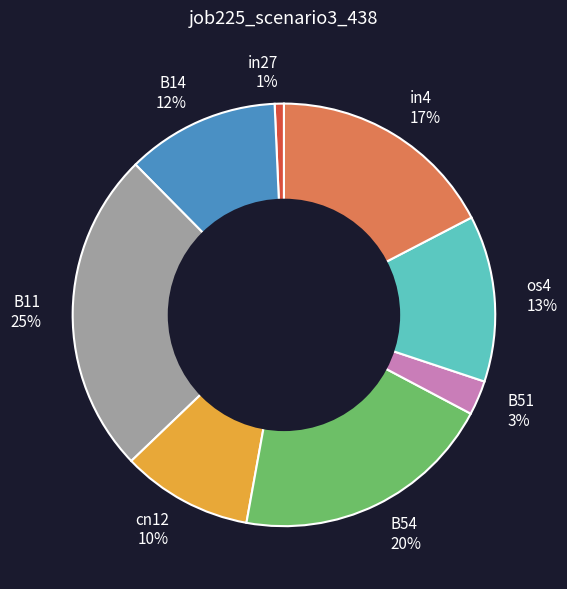

Rank the categories by value from highest to lowest.

B11, B54, in4, os4, B14, cn12, B51, in27